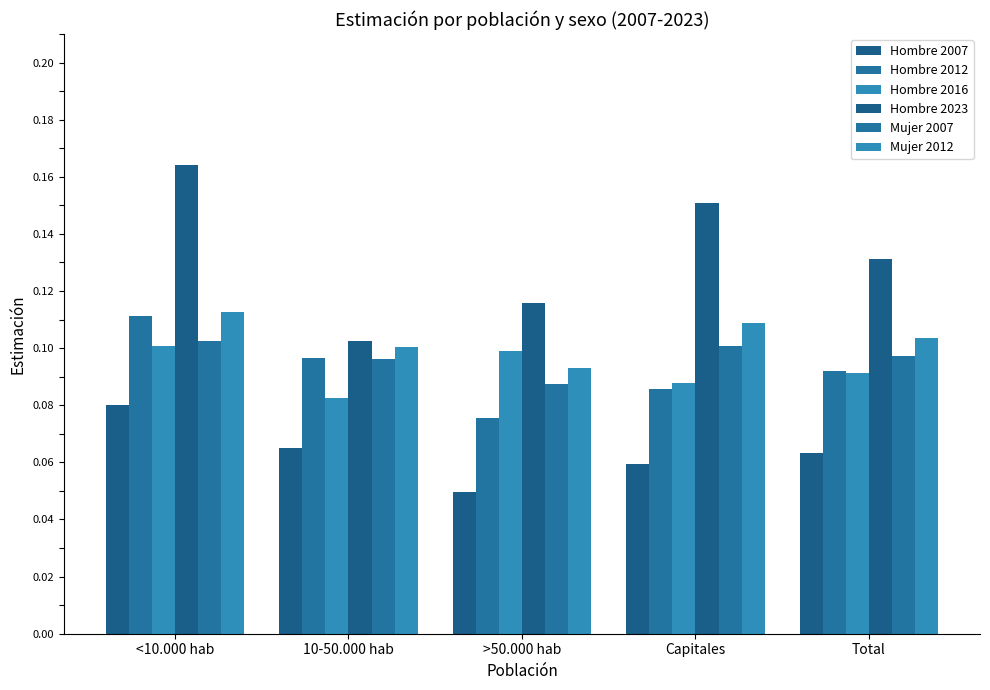

Rank the series by their maximum value, from lowest to highest.

Hombre 2007, Hombre 2016, Mujer 2007, Hombre 2012, Mujer 2012, Hombre 2023